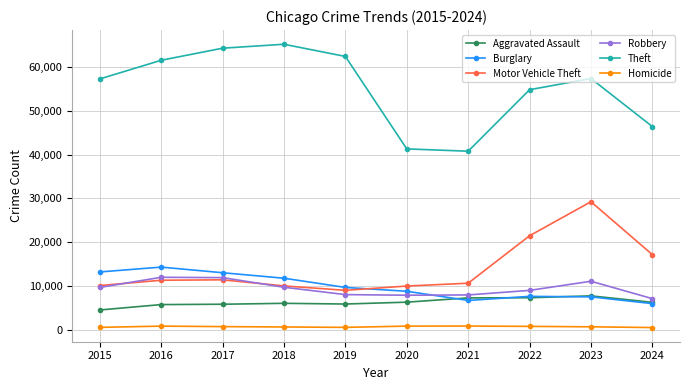

Is the value of Burglary at 2015 greater than the value of Theft at 2023?

No